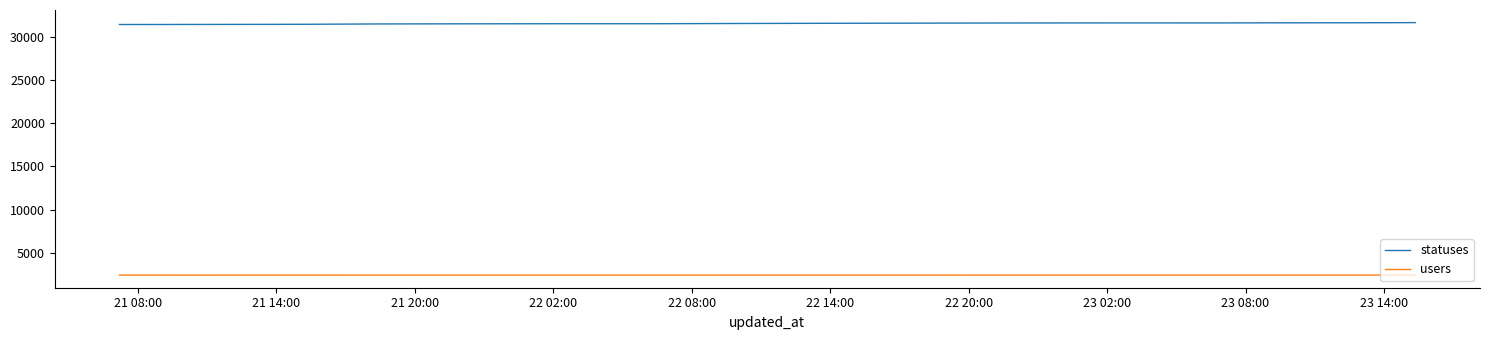

Which series has the largest range (max minus min)?

statuses